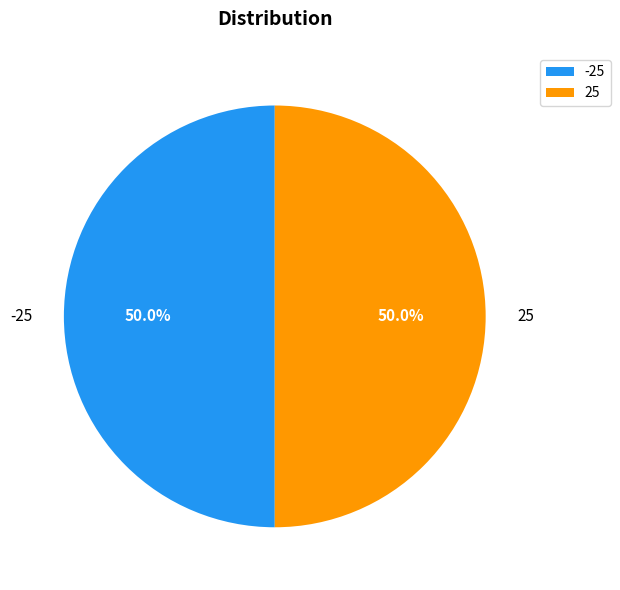

To the nearest percent, what is the difference between the largest and smallest slice percentages?

0%